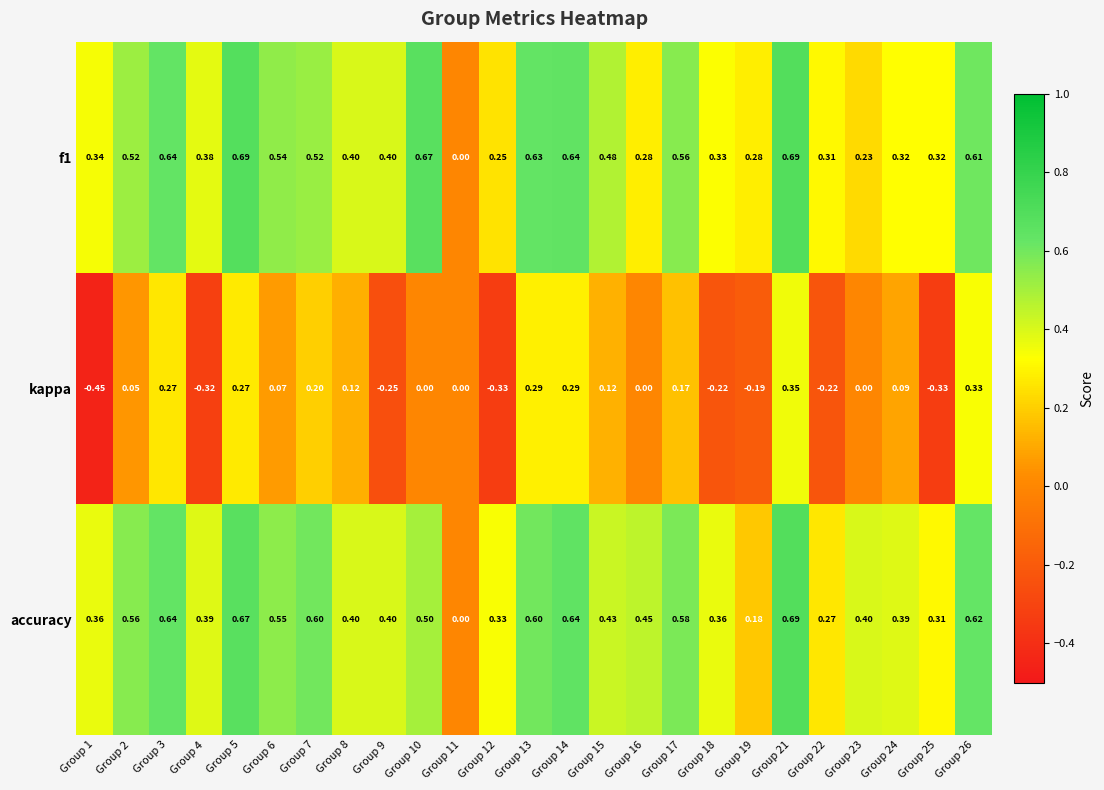

Which series has the widest spread of values?

kappa